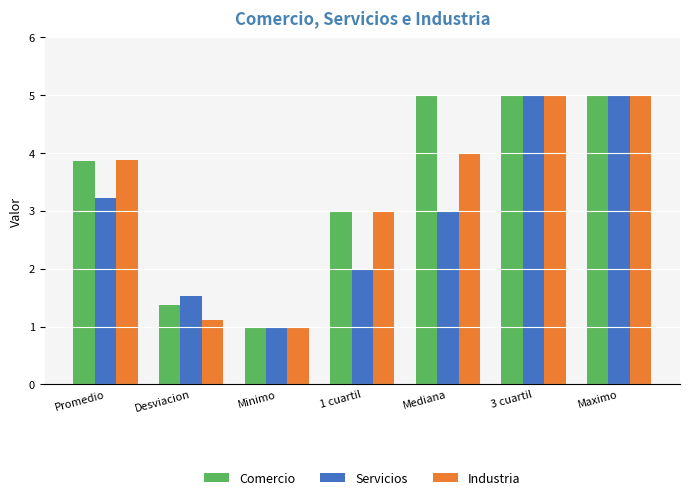

What is the sum of all Industria values?

23.0